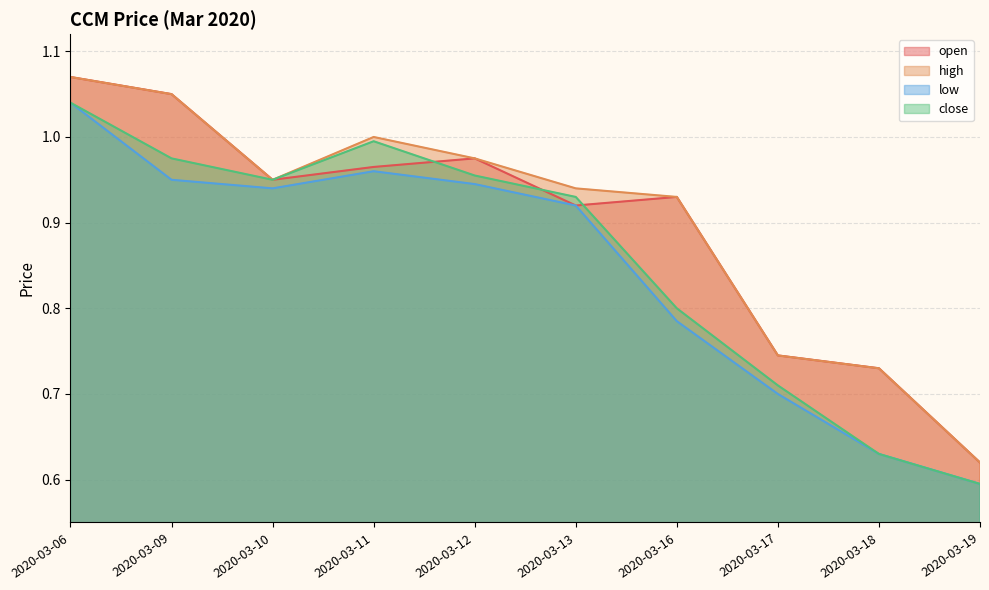

True or false: high has a value of 0.6 at 2020-03-19.

True